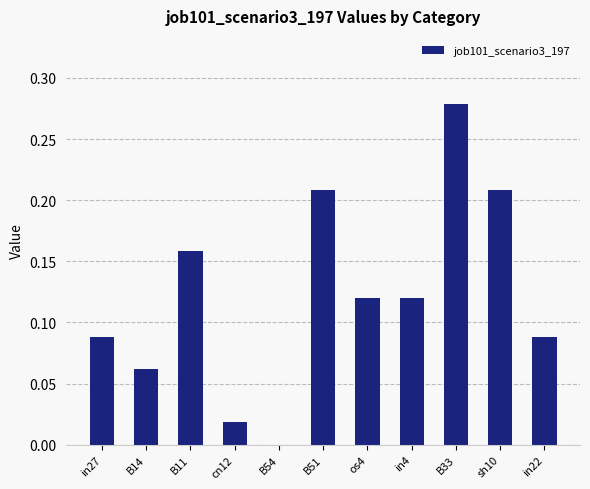

At which category does the chart reach its peak across all series?

B33